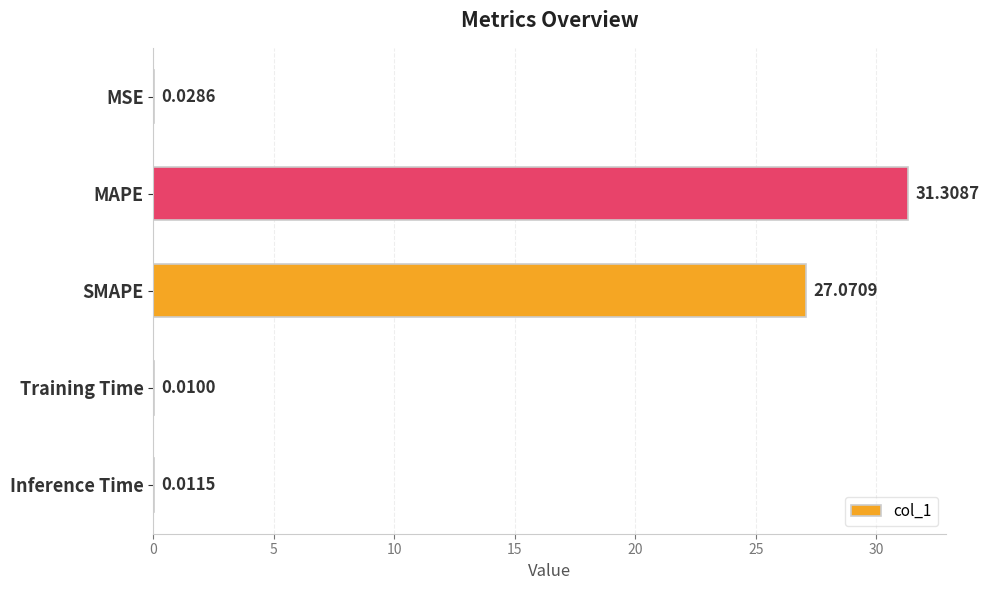

What is the greatest value displayed?

31.3